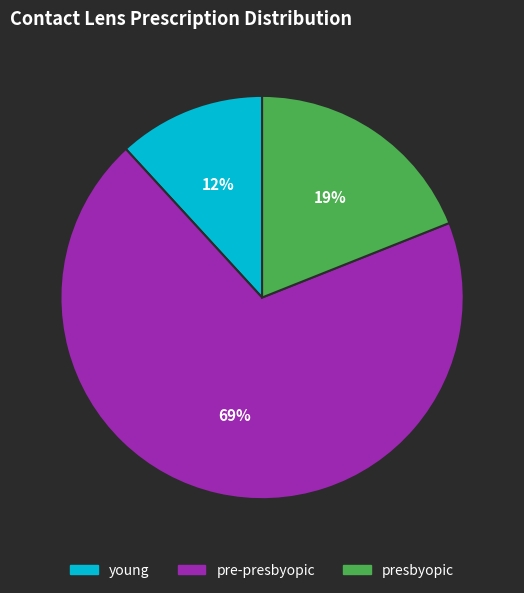

Is the sum of pre-presbyopic and presbyopic greater than half?

Yes